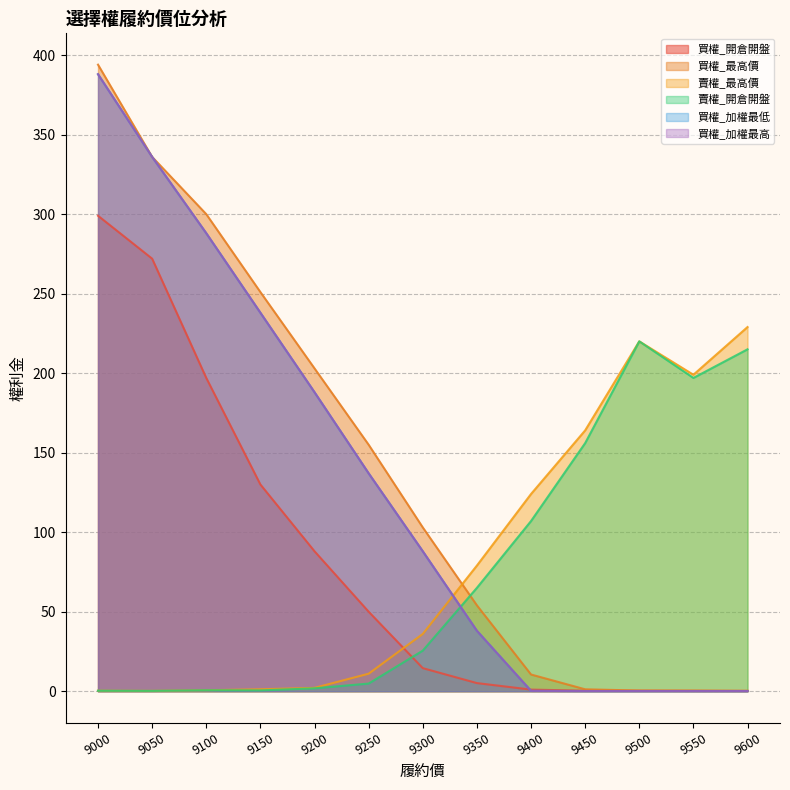

True or false: 買權_加權最低 and 賣權_開倉開盤 cross at least once.

True